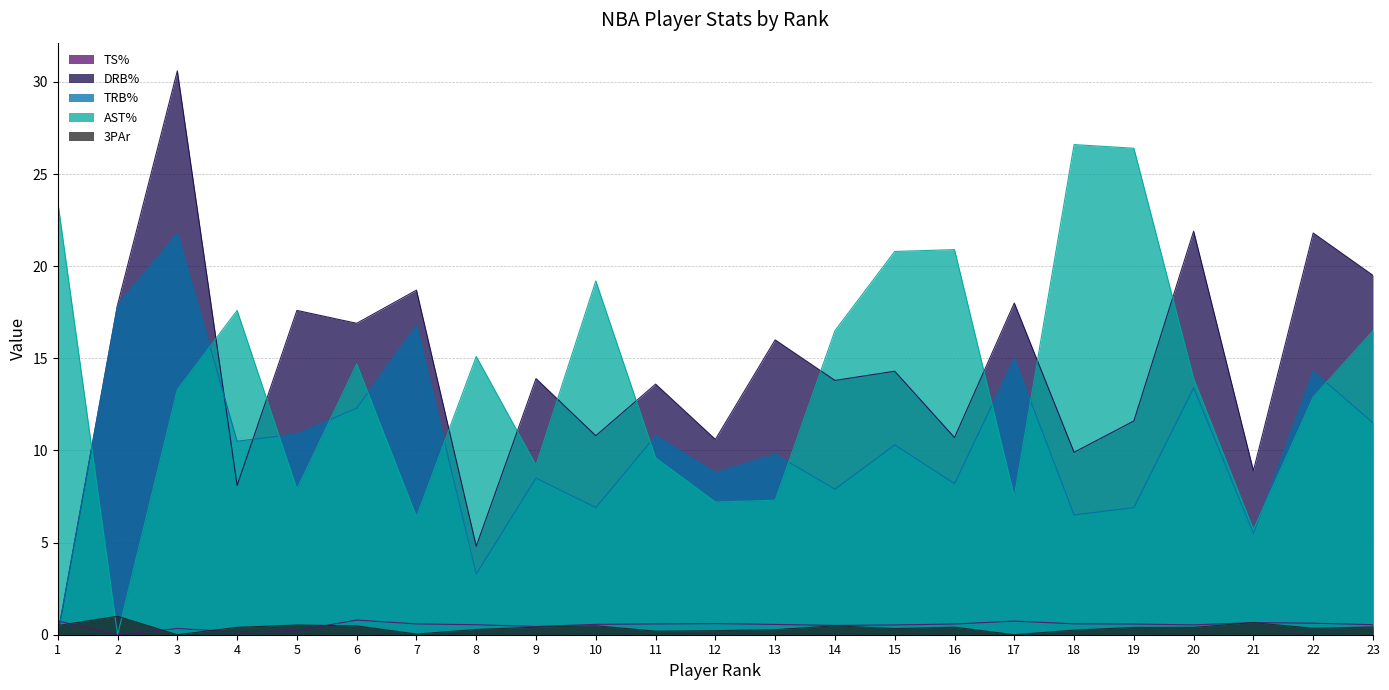

In 3PAr, how many points are lower than both neighbors (excluding endpoints)?

6